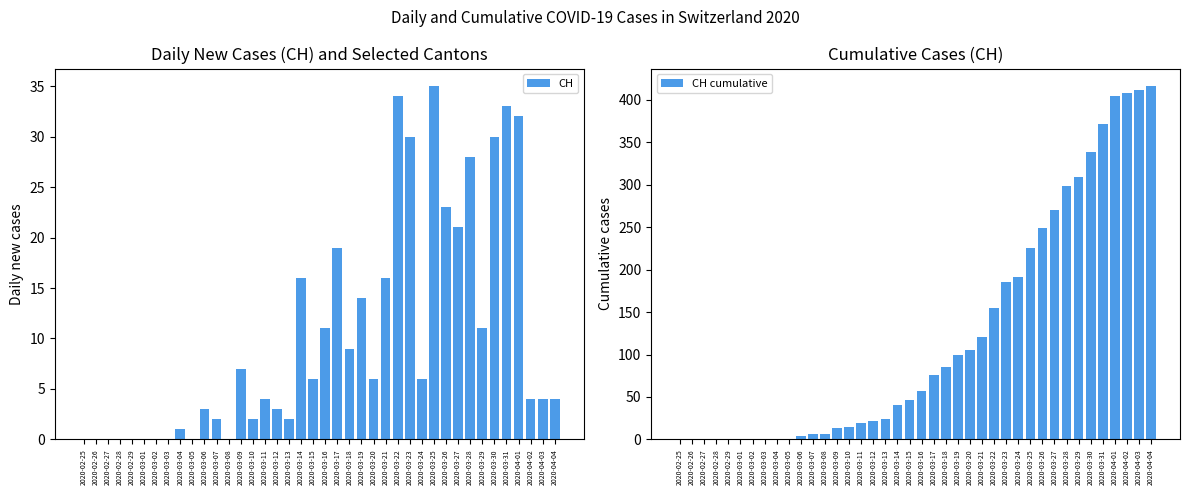

Does the chart contain any negative values?

No